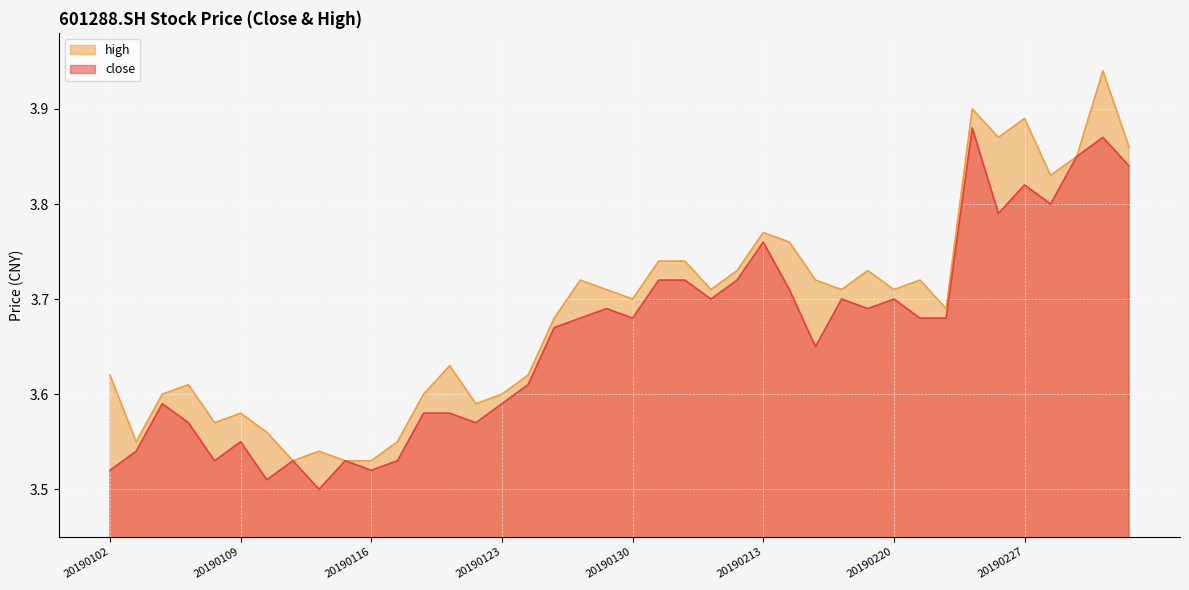

Which series changed the most between 20190201 and 20190211?

high